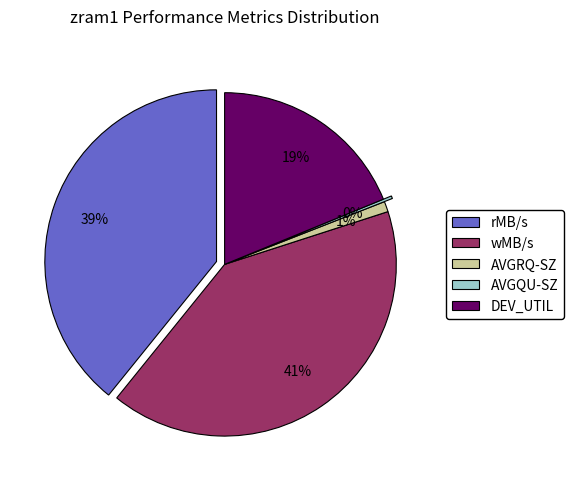

True or false: DEV_UTIL accounts for 19% of the total.

True